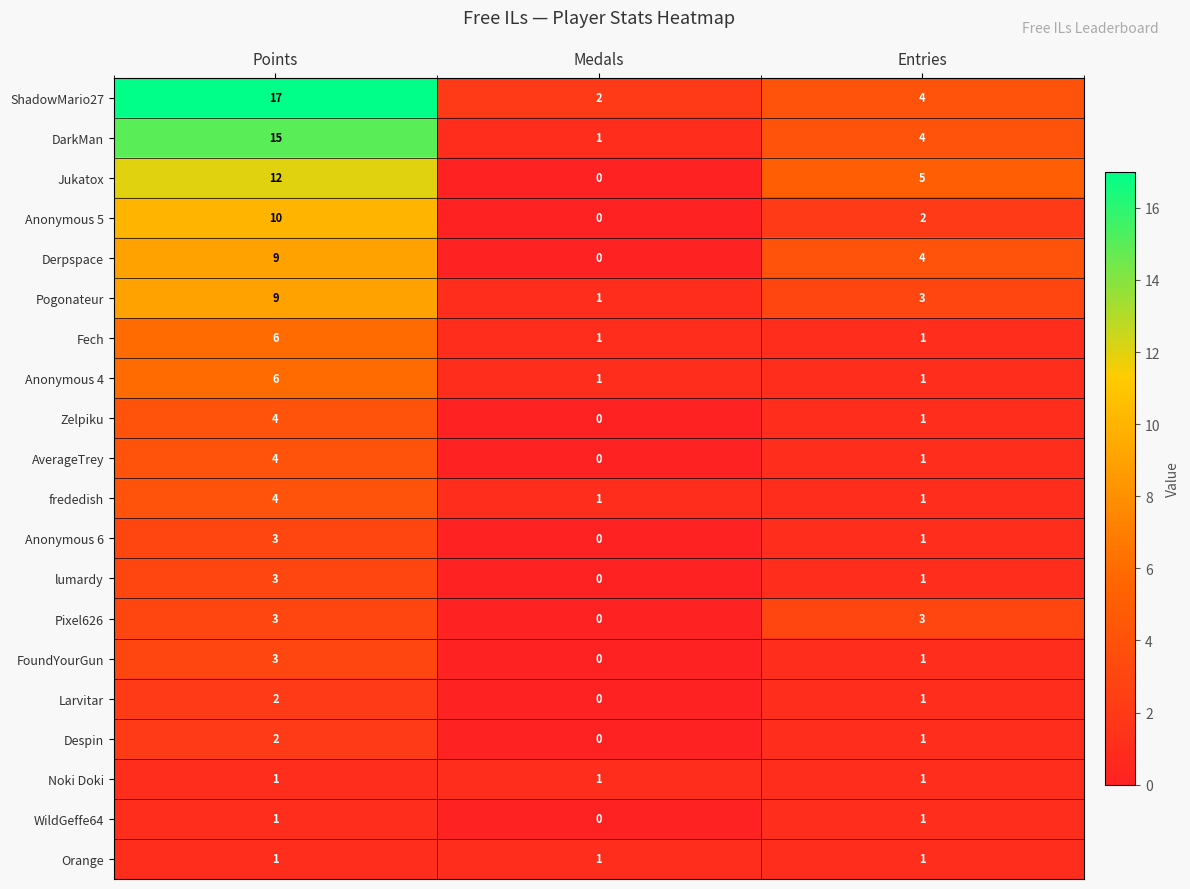

Which series has the widest spread of values?

ShadowMario27